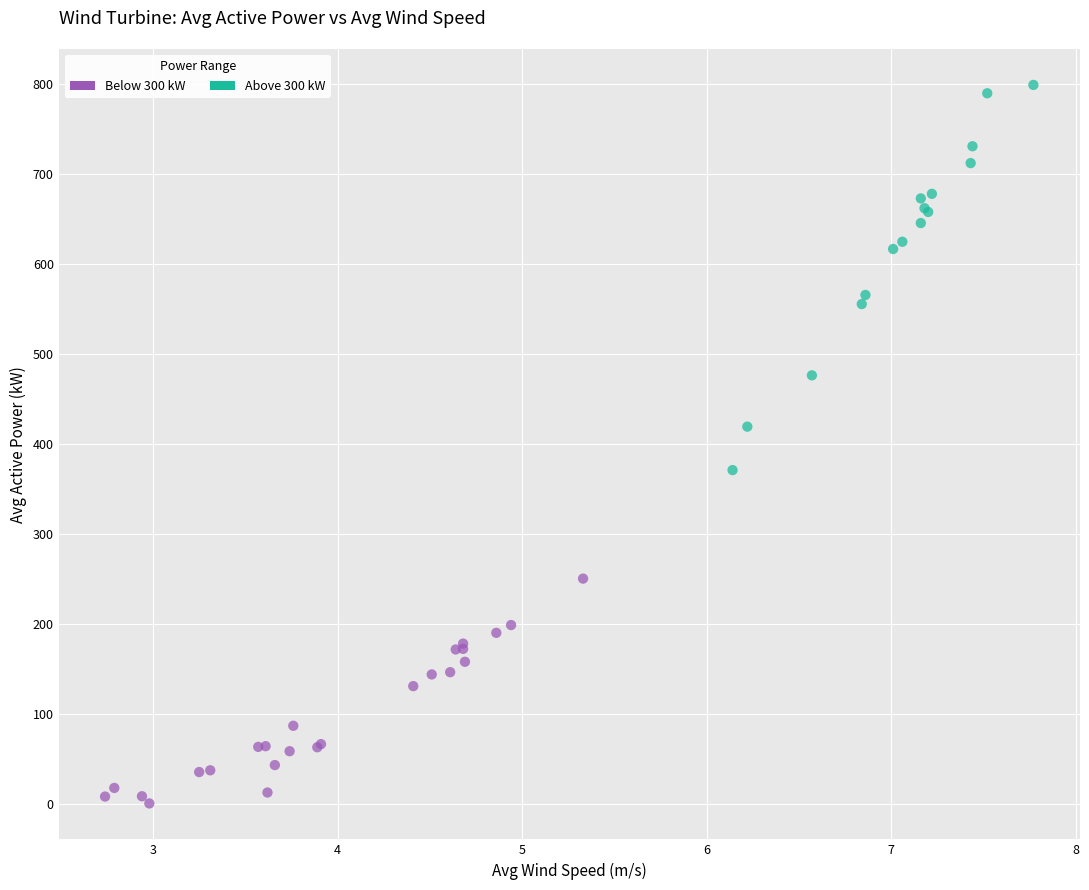

What are all the series names shown in the legend?

Below 300 kW, Above 300 kW